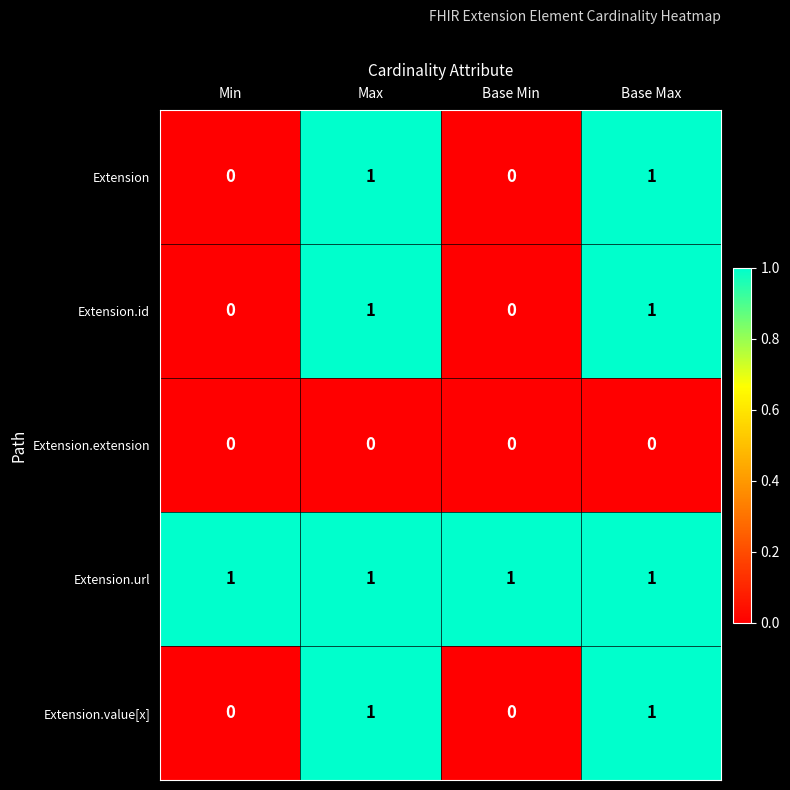

Count the Extension.value[x] values in the range 0 to 1.

4